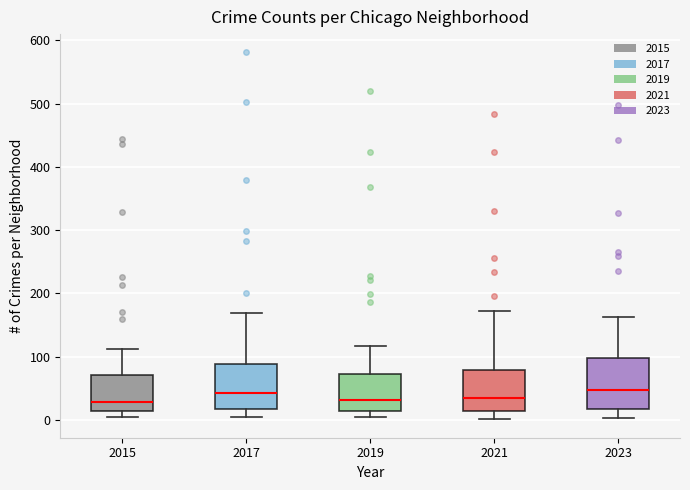

Reading left to right, read every box against the y-axis: the position of its median line, the range the box covers, and the ends of its whiskers. The values are not printed on the chart, so give them approximately, as read against the axis.

2015: median 30, box 10 to 70, whiskers 0 to 110
2017: median 40, box 20 to 90, whiskers 0 to 170
2019: median 30, box 10 to 70, whiskers 10 (just below the box's lower edge) to 120
2021: median 30, box 10 to 80, whiskers 0 to 170
2023: median 50, box 20 to 100, whiskers 0 to 160